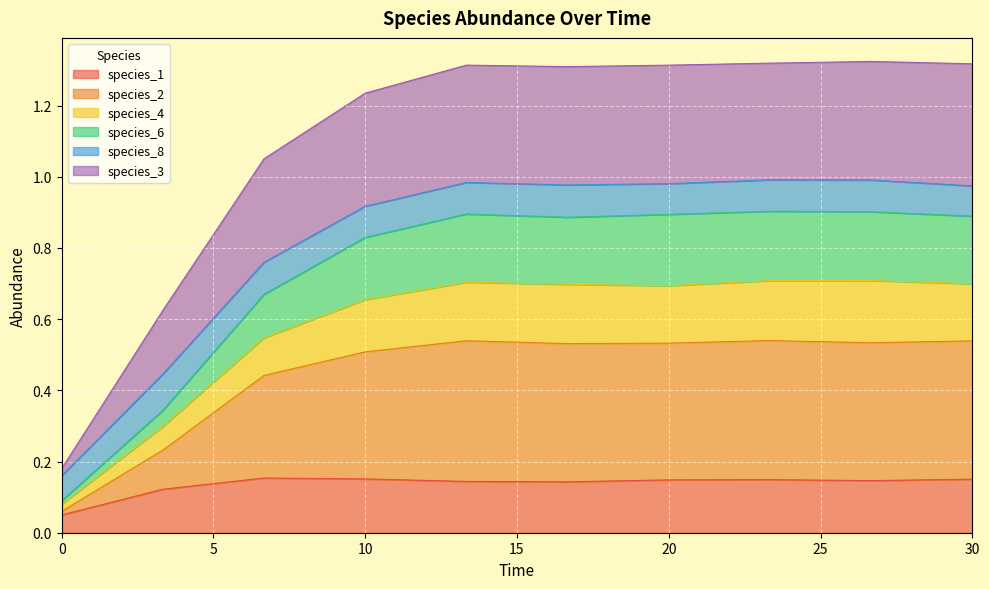

What are all the series names shown in the legend?

species_1, species_2, species_4, species_6, species_8, species_3